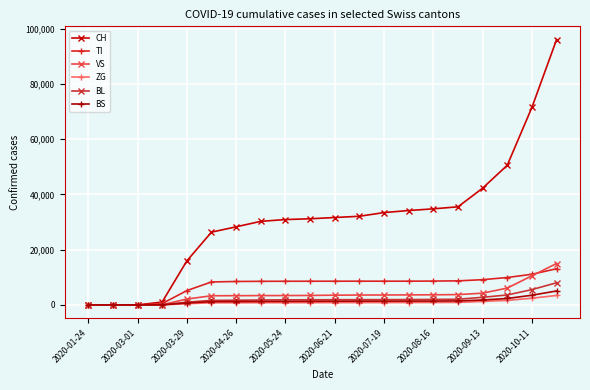

What is the difference between the maximum and second lowest values in the CH series?

96007